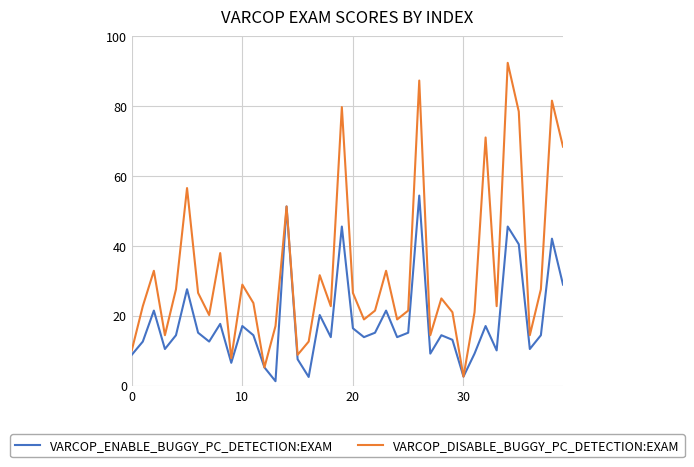

What is the difference between the maximum and second lowest values in the VARCOP_ENABLE_BUGGY_PC_DETECTION:EXAM series?

51.9